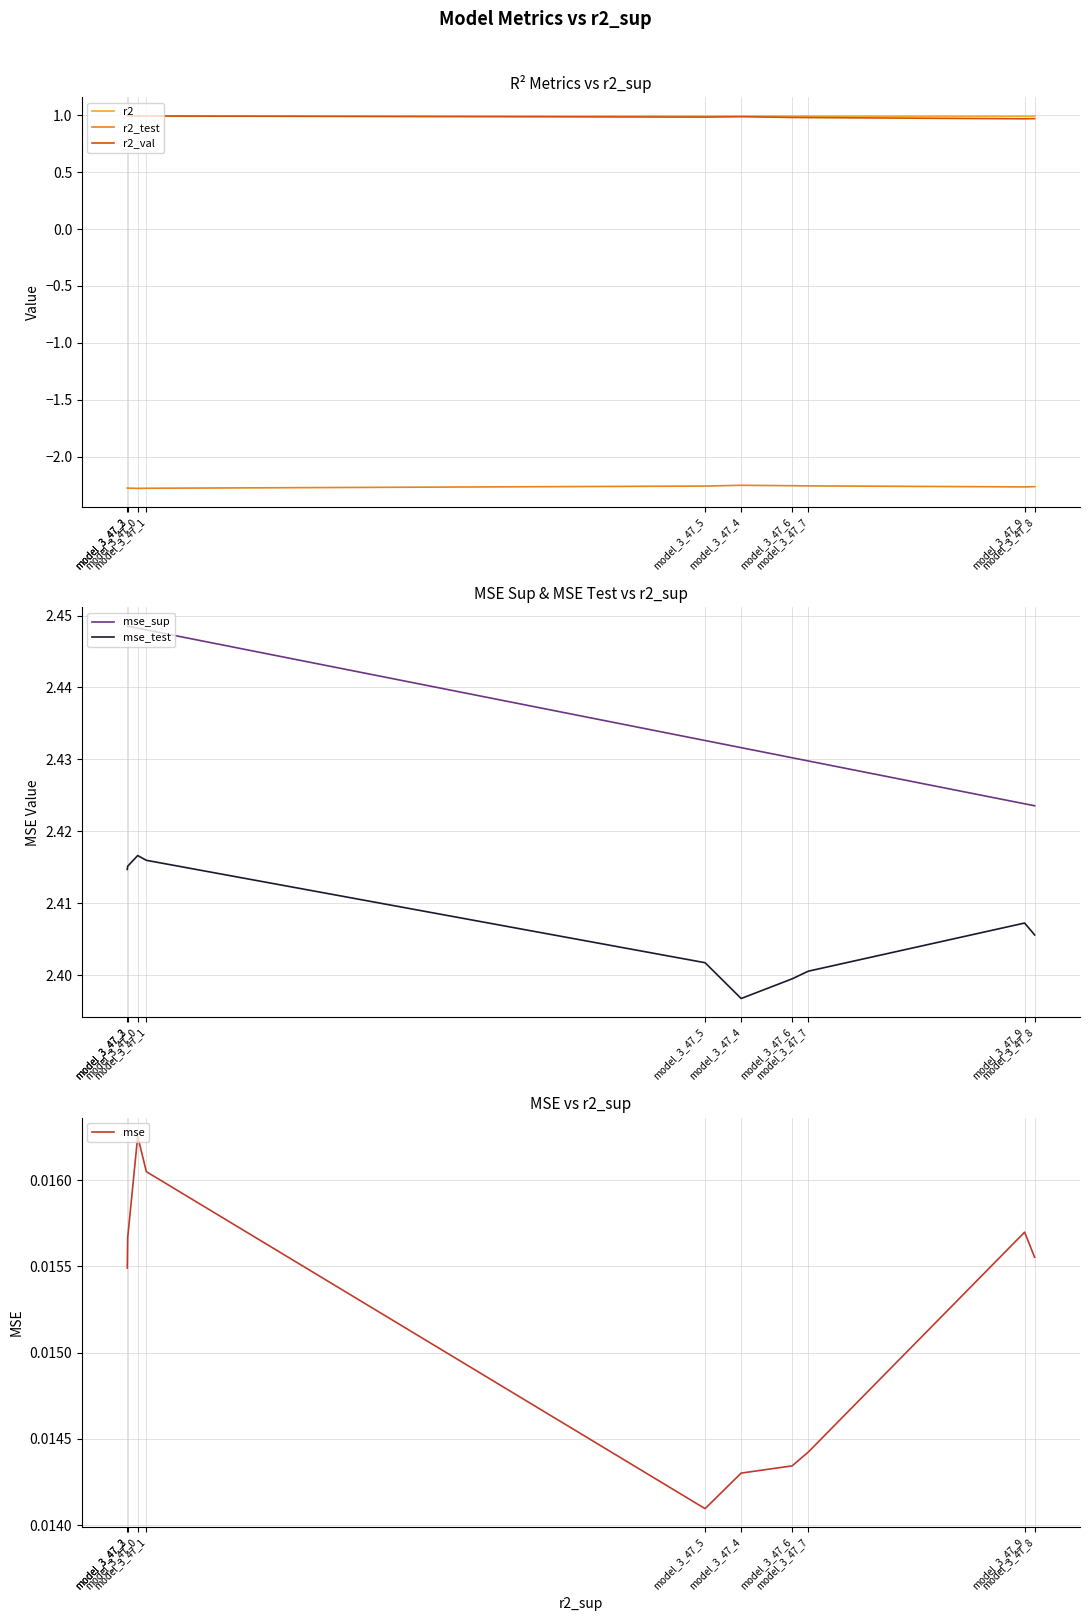

What is the total value across all series at model_3_47_2?

4.6